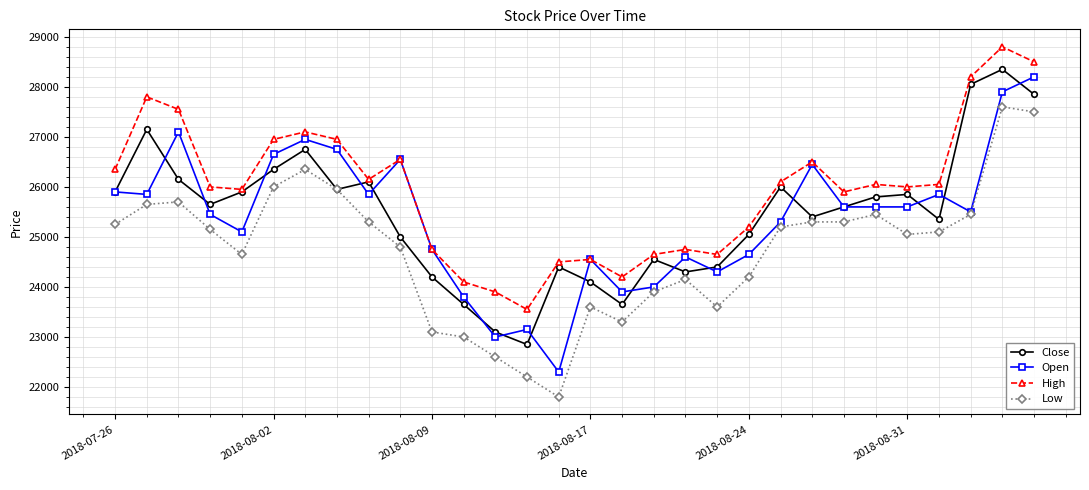

True or false: High and Low cross at least once.

False